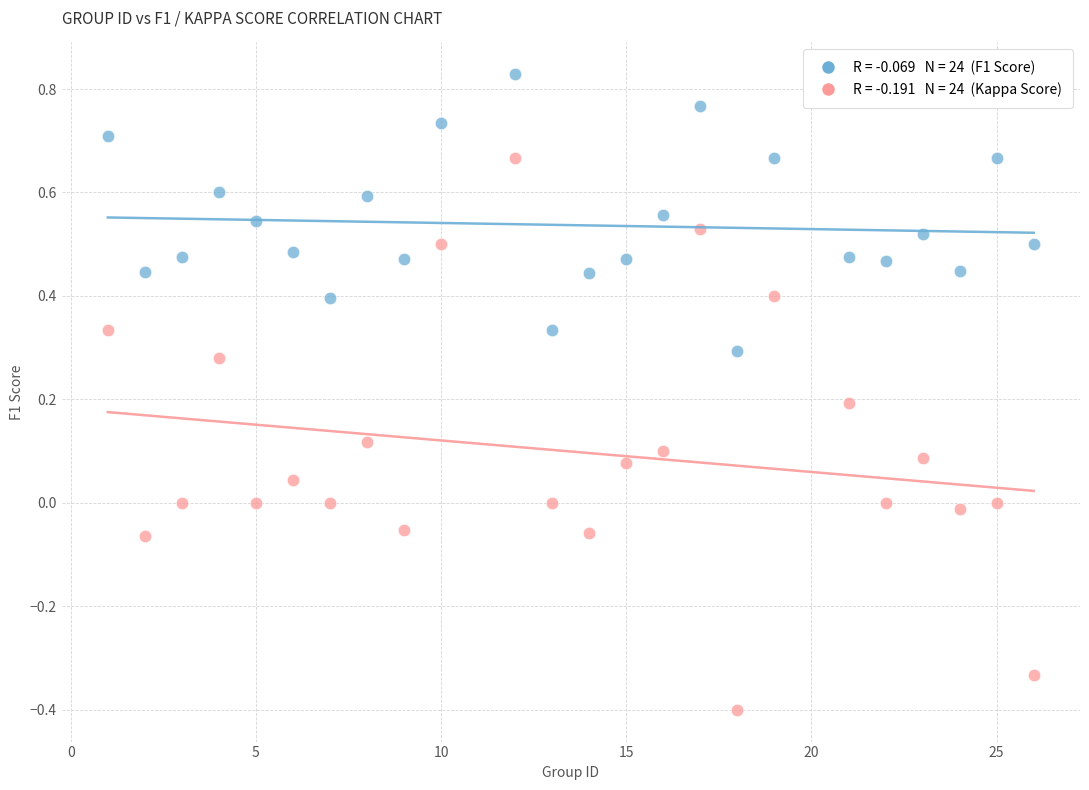

Across all data points, what is the range of Y values (max minus min)?

1.2